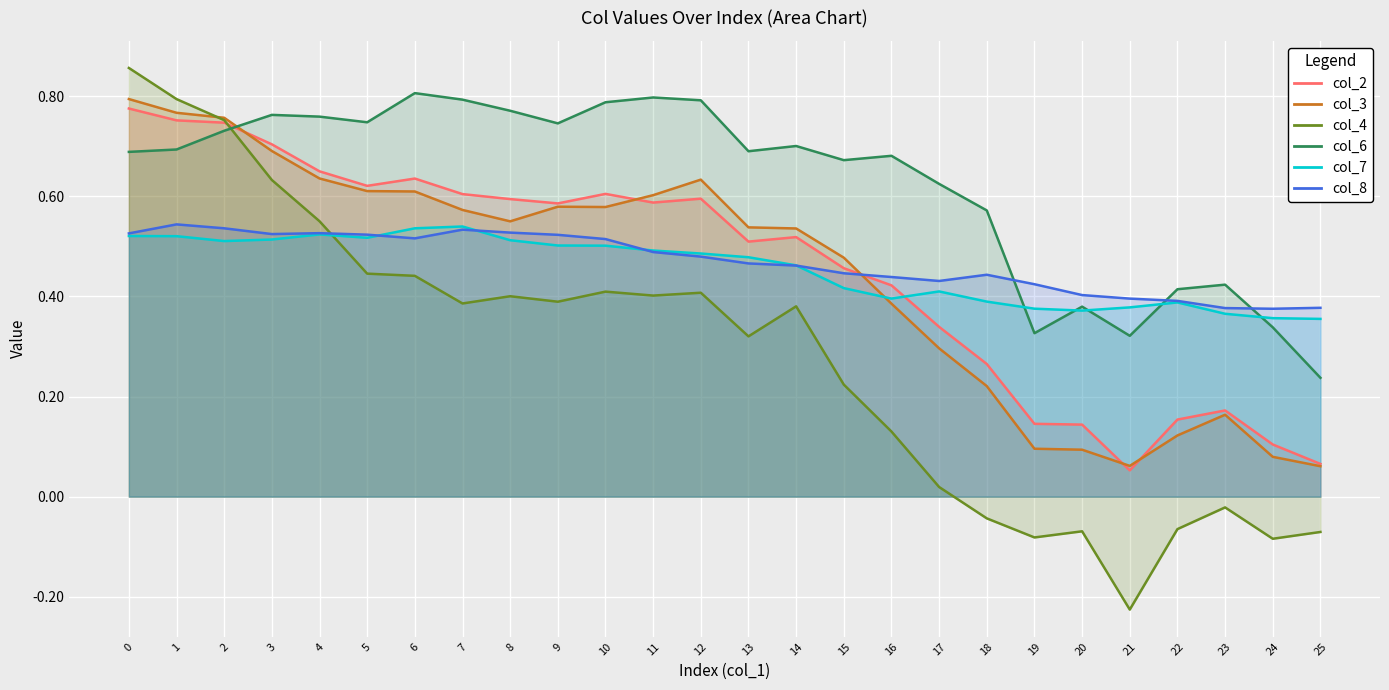

How many lines are shown in the chart?

6